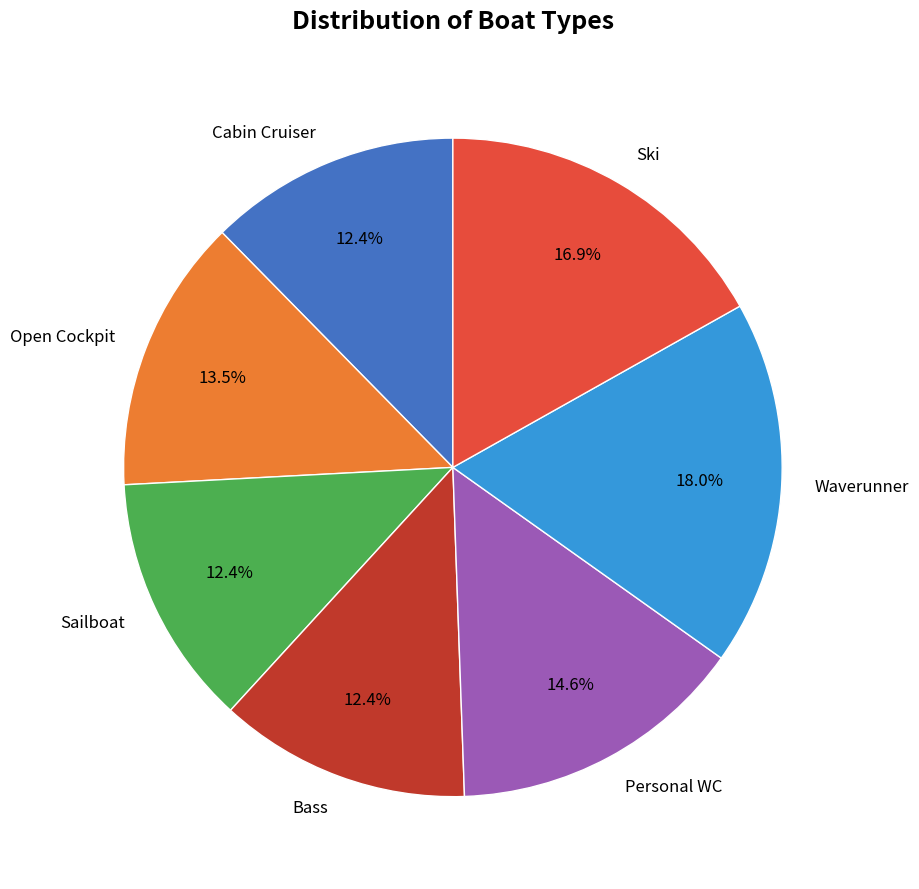

Does any single category account for the majority?

No